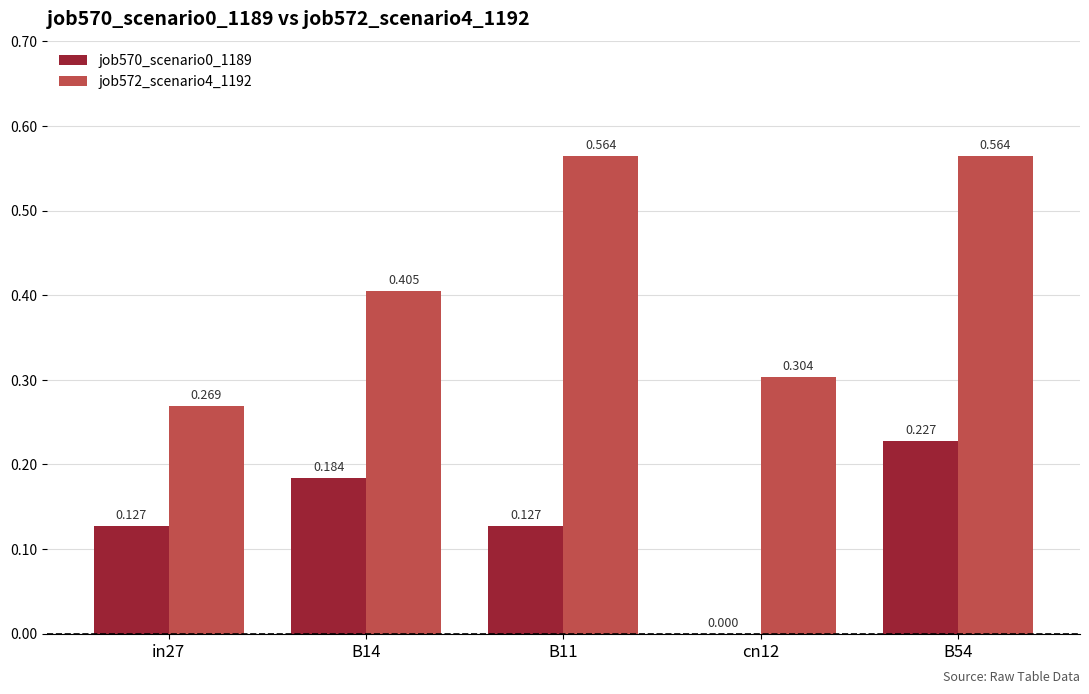

What are all the series names shown in the legend?

job570_scenario0_1189, job572_scenario4_1192